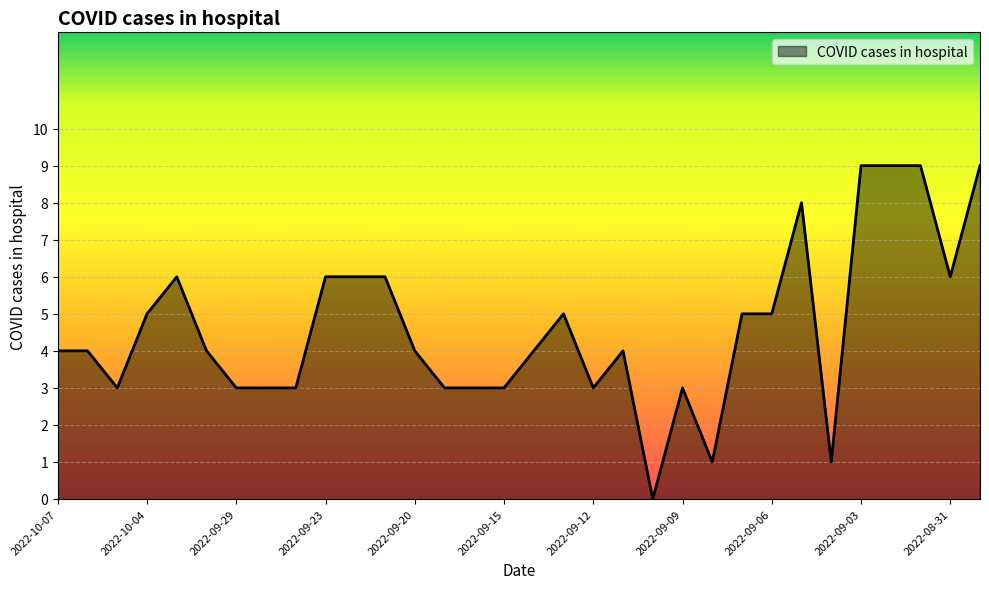

Reading left to right, extract all data points from this chart.

4	4	3	5	6	4	3	3	3	6	6	6	4	3	3	3	4	5	3	4	0	3	1	5	5	8	1	9	9	9	6	9